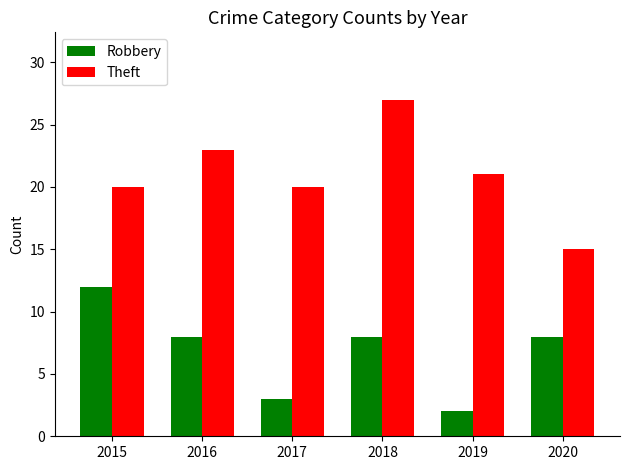

Count the number of categories in the chart.

6